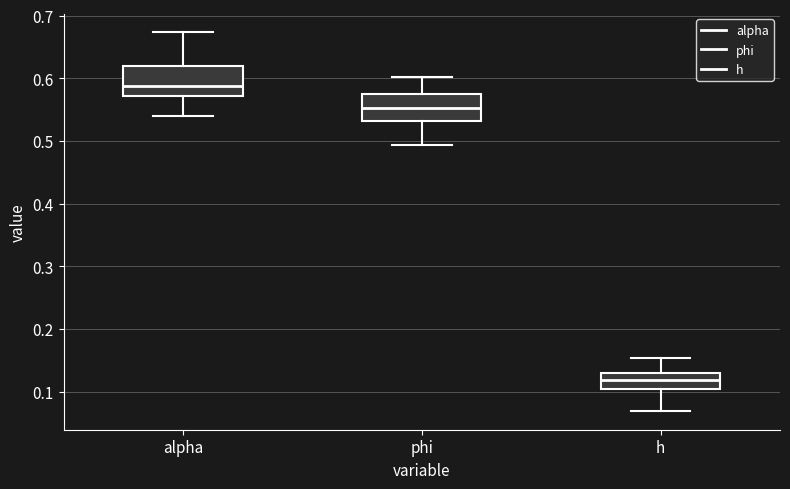

Reading left to right, transcribe this box plot: for each box, give where its median line is, the range the box spans, and where its two whiskers end, as read against the y-axis. The values are not printed on the chart, so give them approximately, as read against the axis.

alpha: median 0.59, box 0.57 to 0.62, whiskers 0.54 to 0.67
phi: median 0.55, box 0.53 to 0.57, whiskers 0.49 to 0.60
h: median 0.12, box 0.10 to 0.13, whiskers 0.07 to 0.15